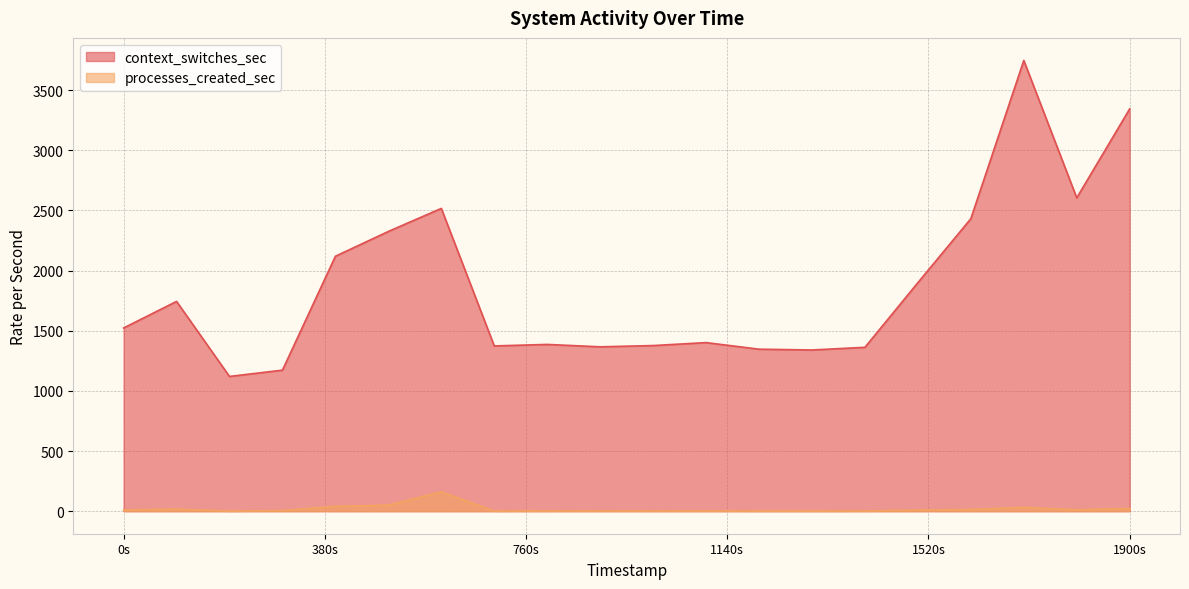

What is the value of the processes_created_sec point at the 20th from the left?

23.0